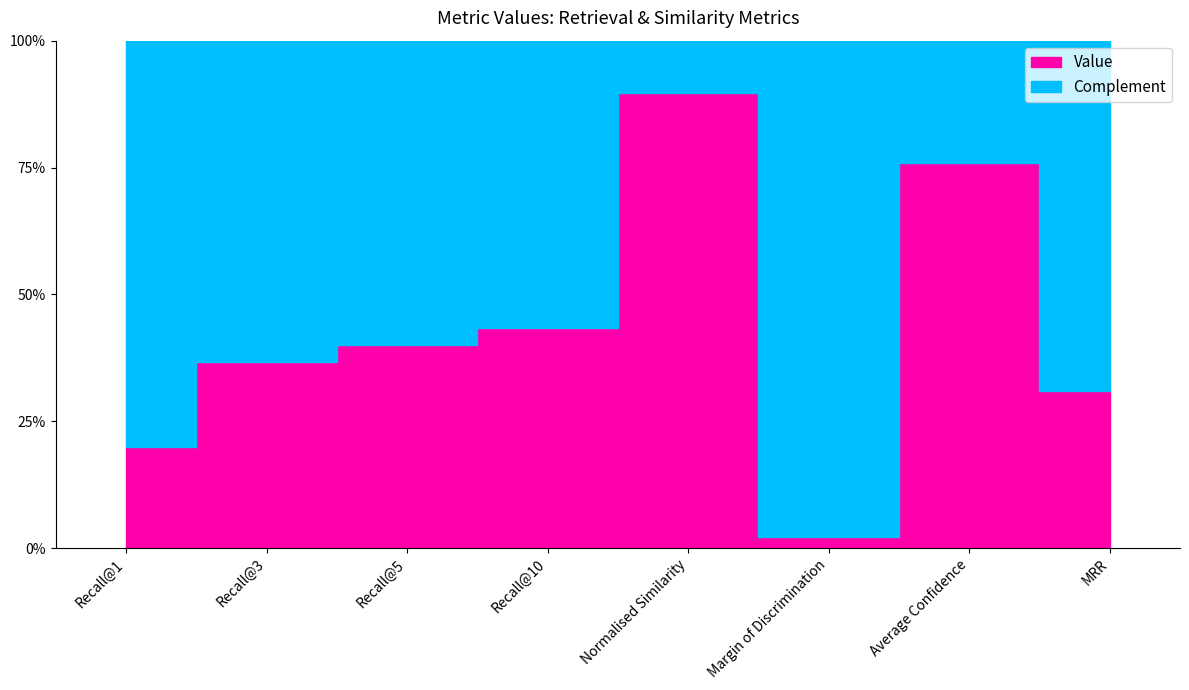

Where is the first local minimum for Value?

Margin of Discrimination